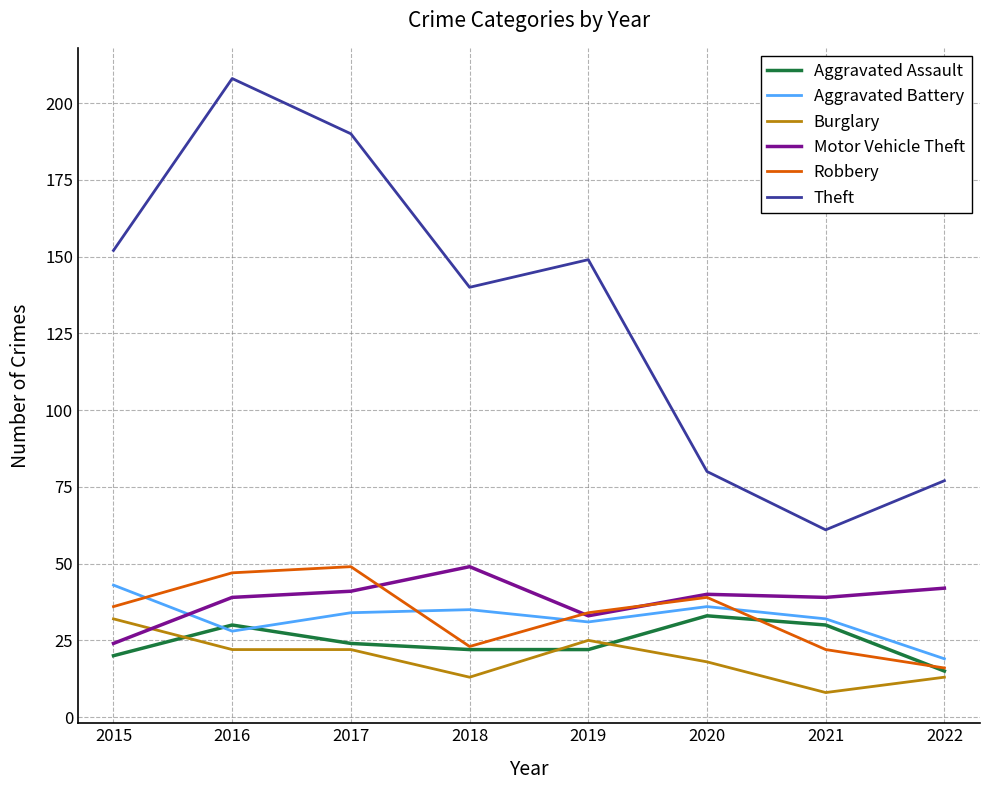

Count the Aggravated Assault values in the range 22 to 30.

5